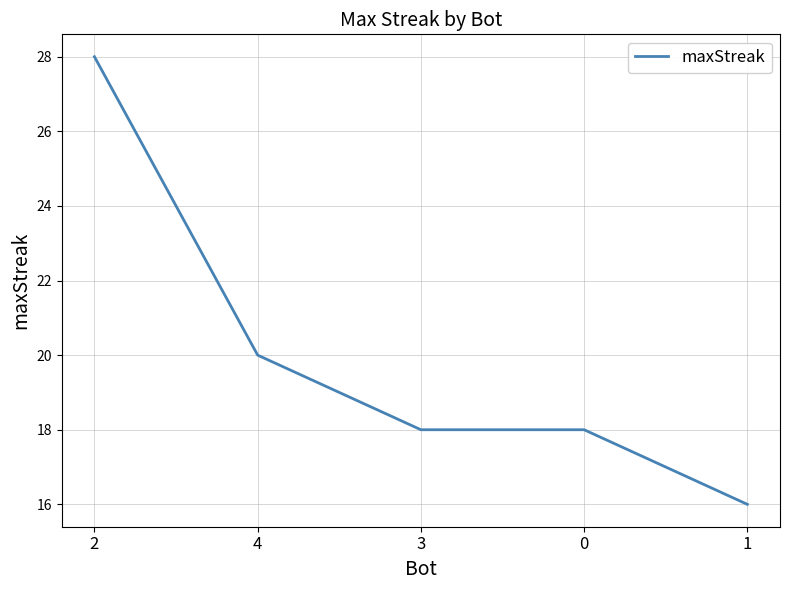

Which label corresponds to the largest value in the chart?

2